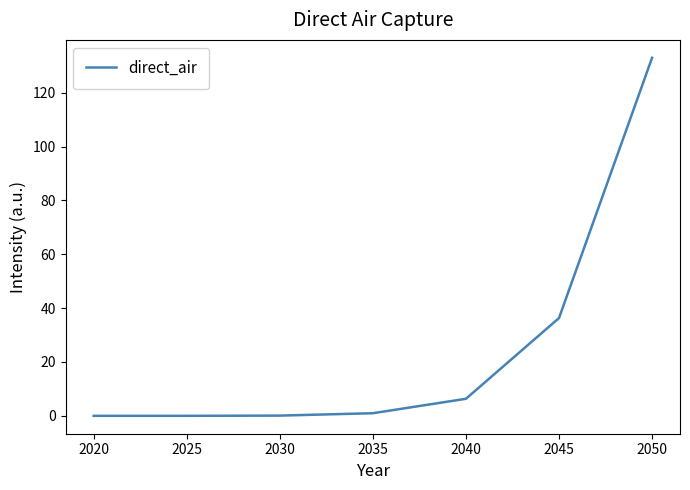

The chart shows a value of 36.3 at 2045. True or false?

True